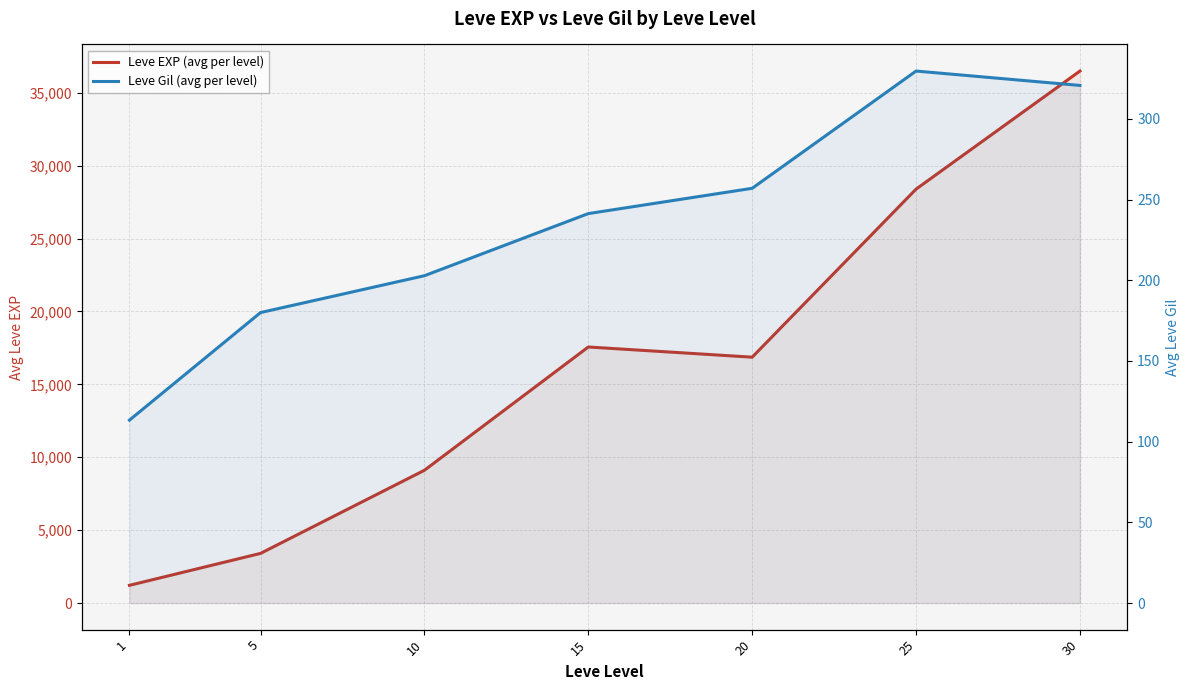

True or false: Leve EXP (avg per level) and Leve Gil (avg per level) intersect in this chart.

False